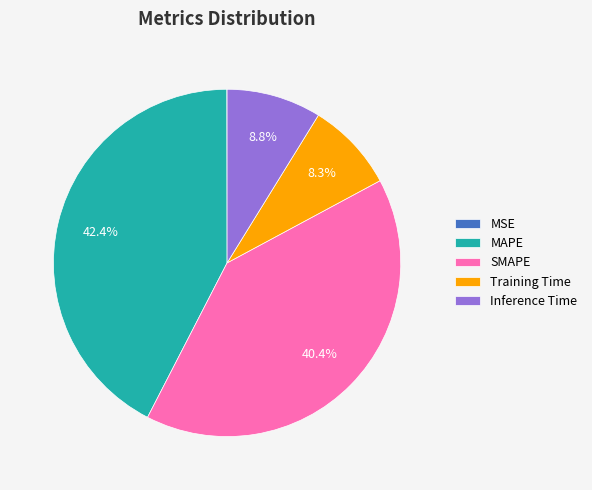

Which slice is the largest?

MAPE